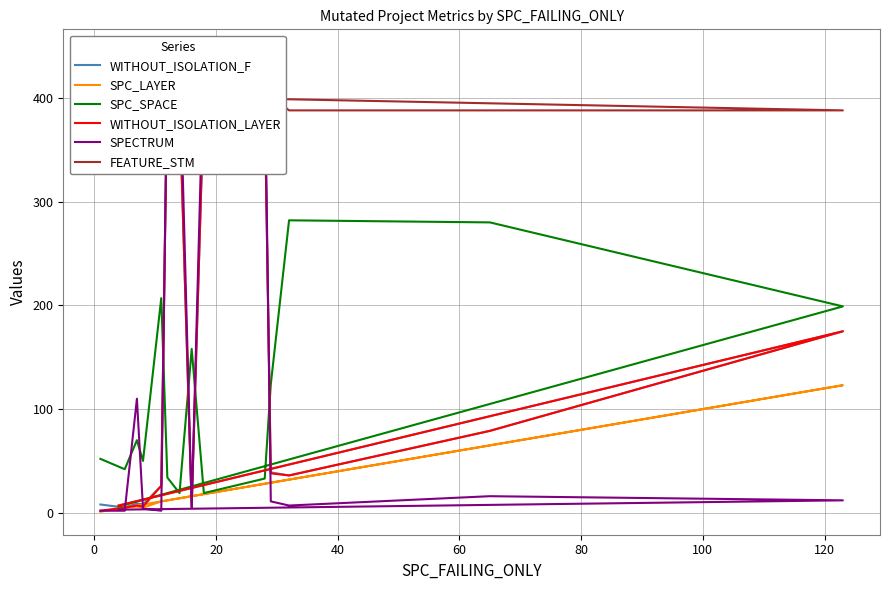

True or false: SPC_SPACE and SPC_LAYER cross at least once.

False